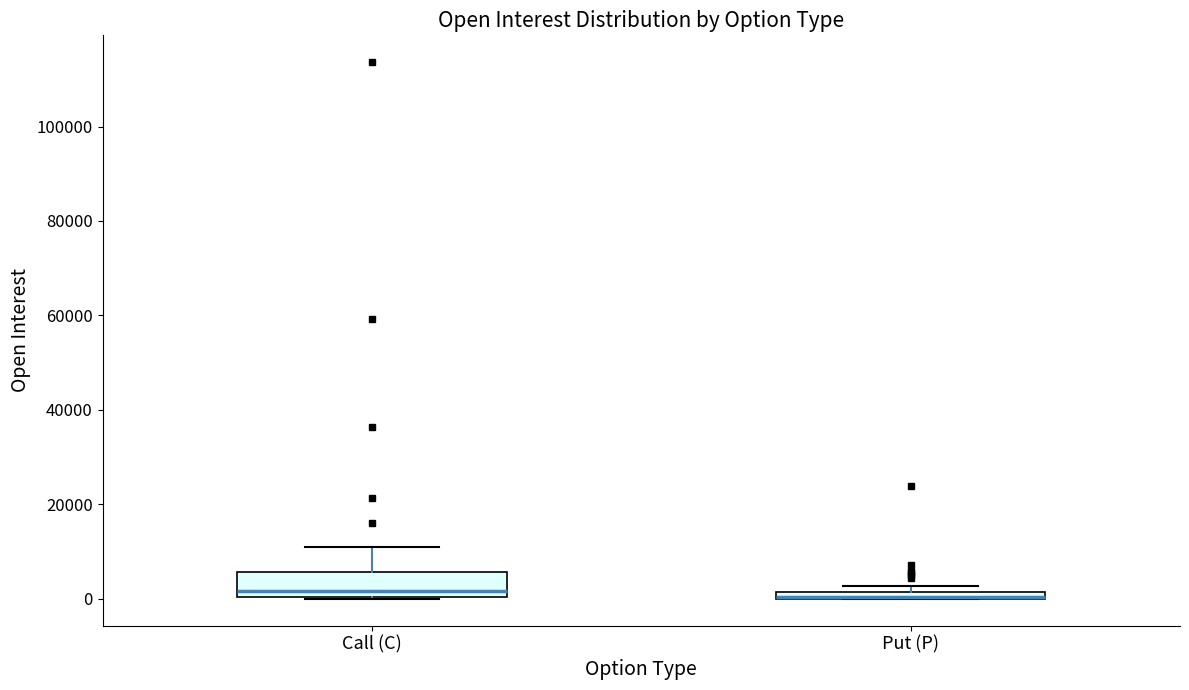

Comparing the boxes themselves (not the whiskers), which one is the tallest?

Call (C)